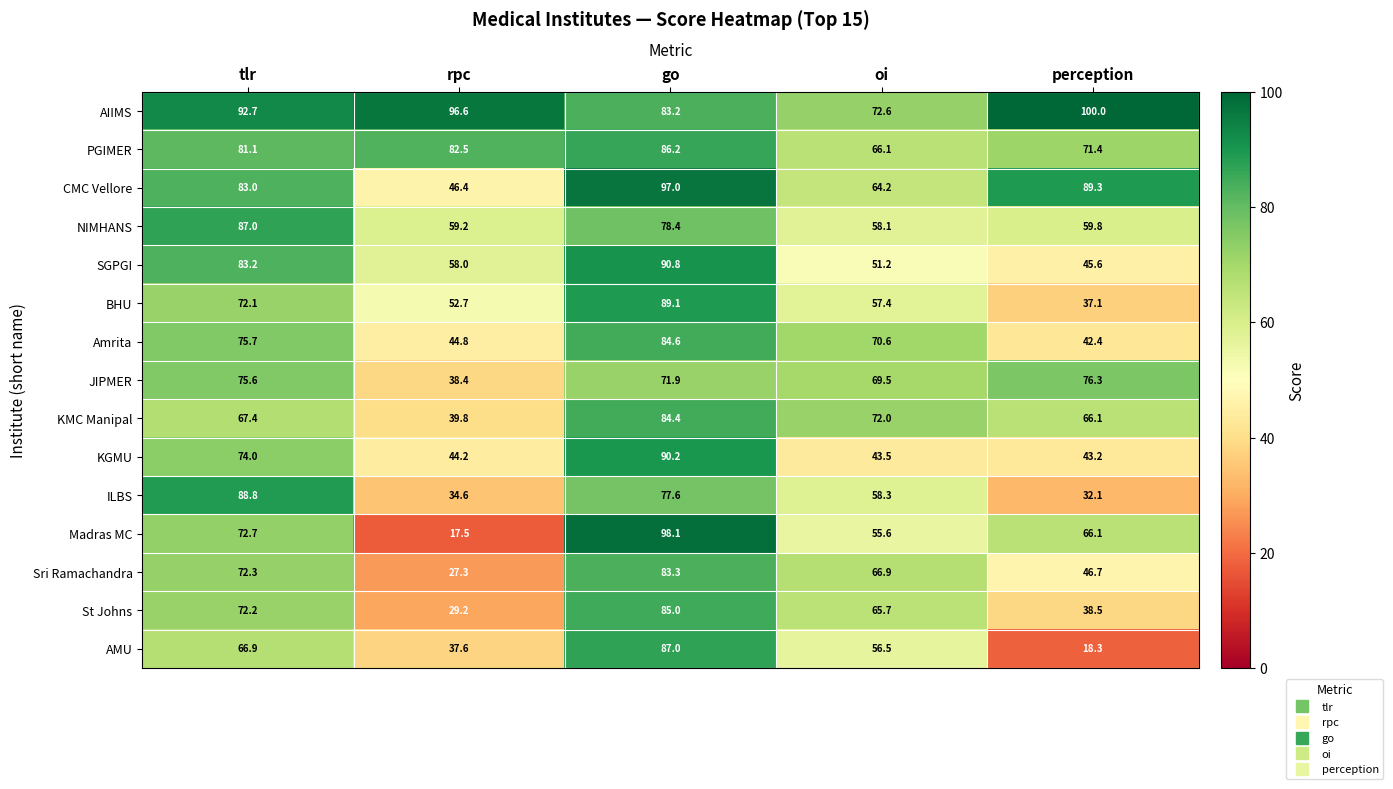

What is the difference between the highest and lowest values at go?

26.2